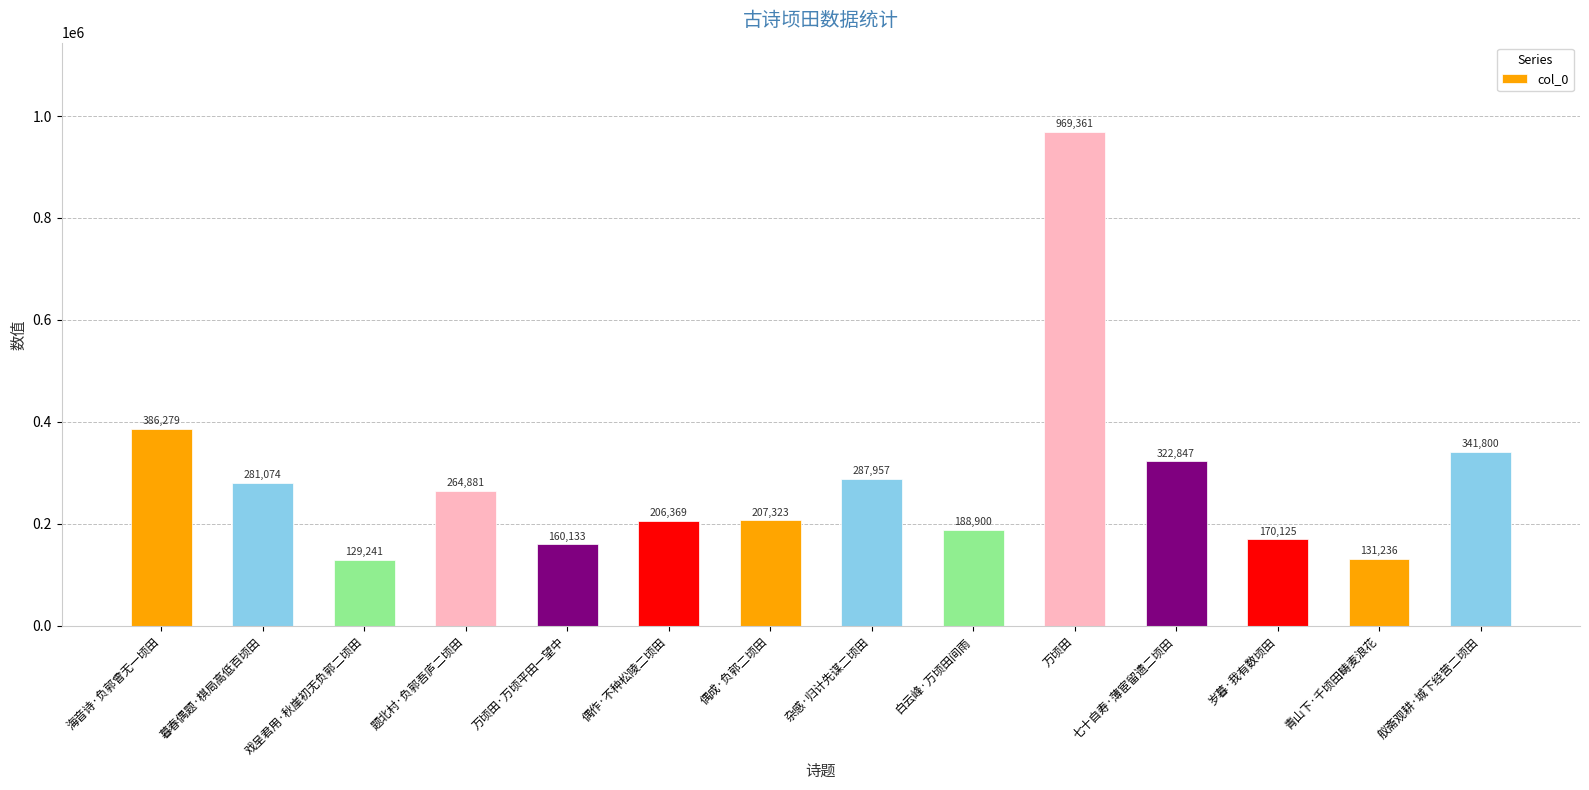

Reading left to right, what are all the values shown in this chart?

海音诗·负郭曾无一顷田=386279	暮春偶题·棋局高低百顷田=281074	戏呈君用·秋崖初无负郭二顷田=129241	题北村·负郭吾庐二顷田=264881	万顷田·万顷平田一望中=160133	偶作·不种松陵二顷田=206369	偶成·负郭二顷田=207323	杂感·归计先谋二顷田=287957	白云峰·万顷田间雨=188900	万顷田=969361	七十自寿·薄宦留遗二顷田=322847	岁暮·我有数顷田=170125	青山下·千顷田畴麦浪花=131236	舣斋观耕·城下经营二顷田=341800